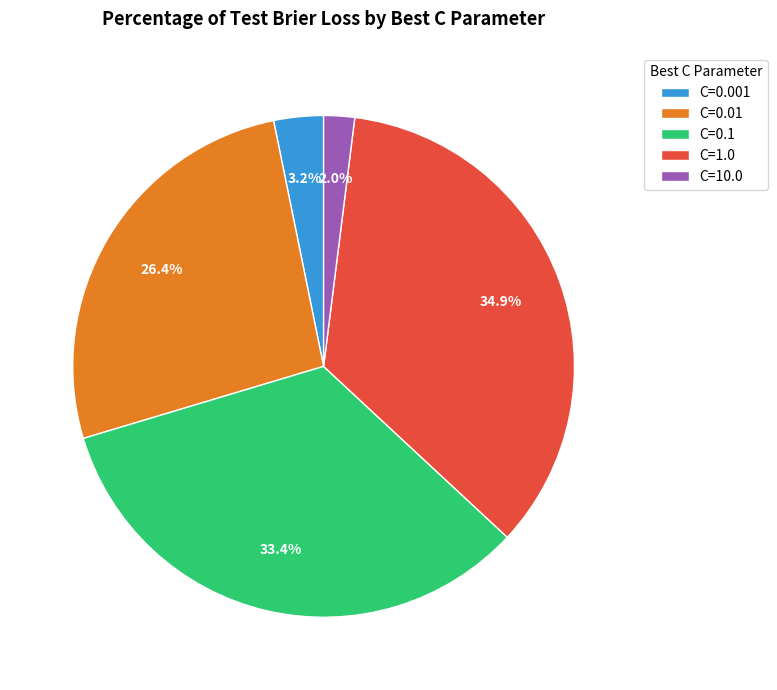

Does C=0.1 account for over 50% of the chart?

No